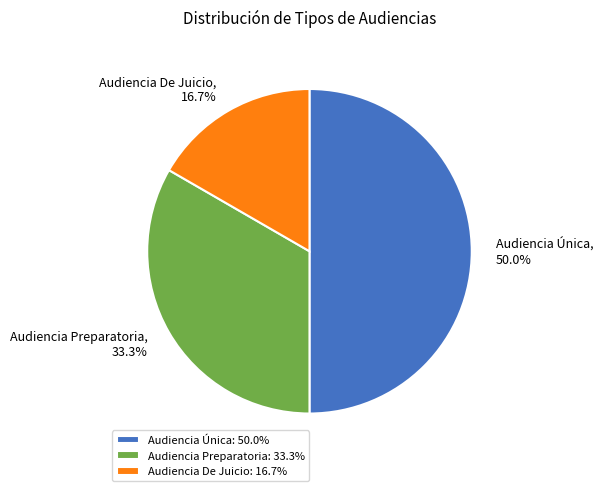

Is Audiencia Preparatoria the majority of the pie?

No